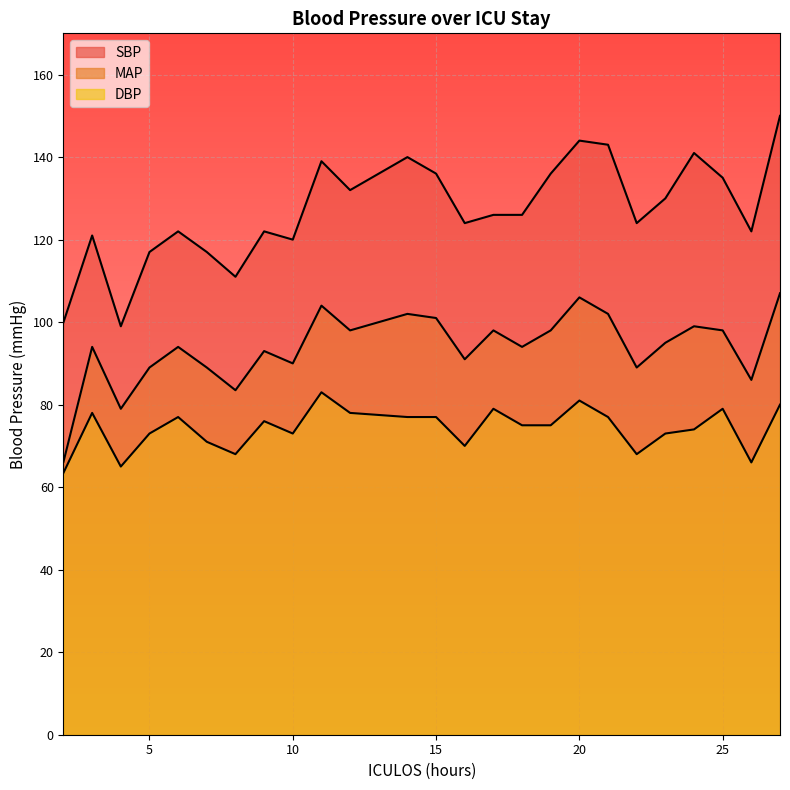

Which category has the lowest value in the DBP series?

2